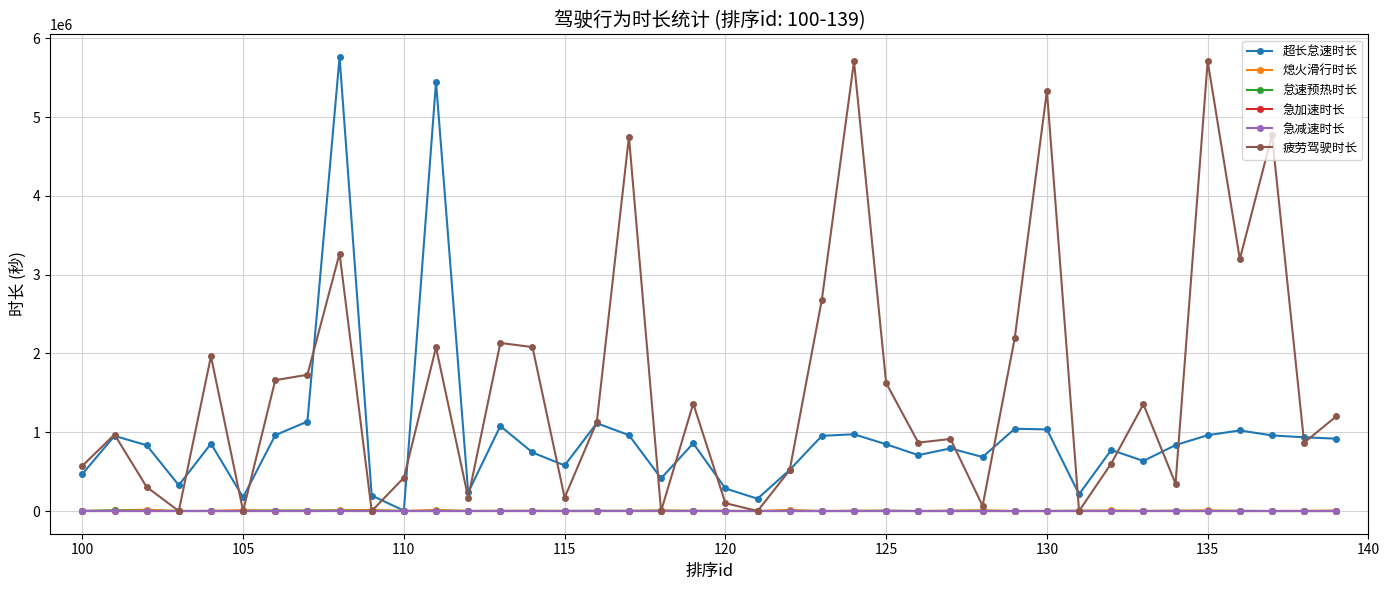

Is this an area chart (filled region under the line)?

No